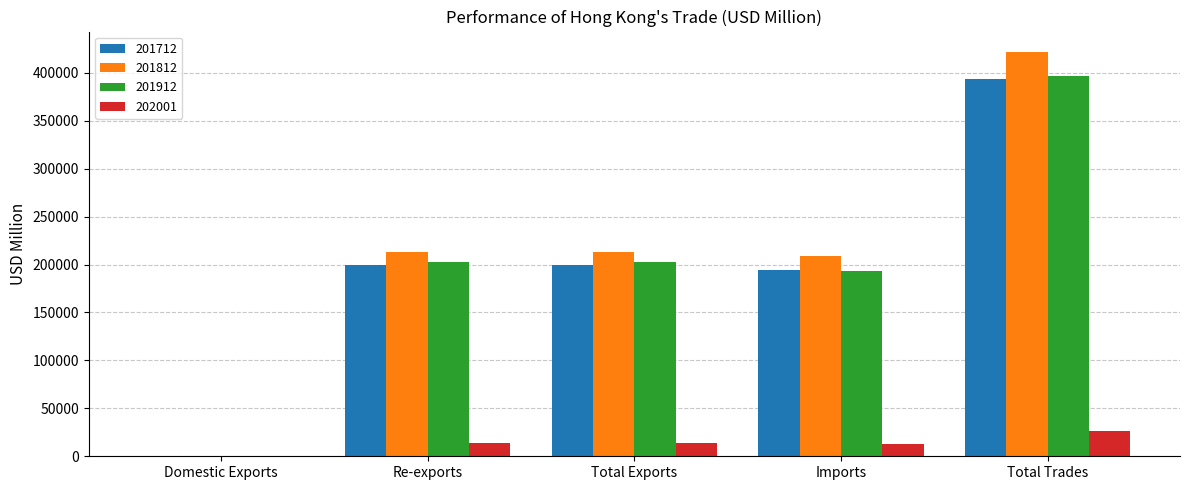

At which category is the sum across all series the highest?

Total Trades